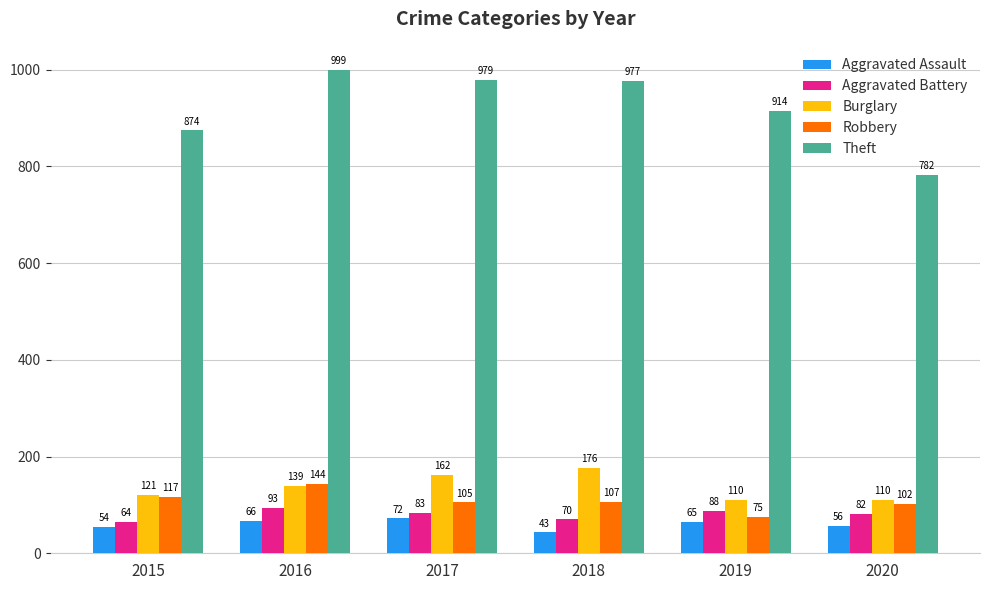

What is the difference between the highest and lowest values at 2018?

934